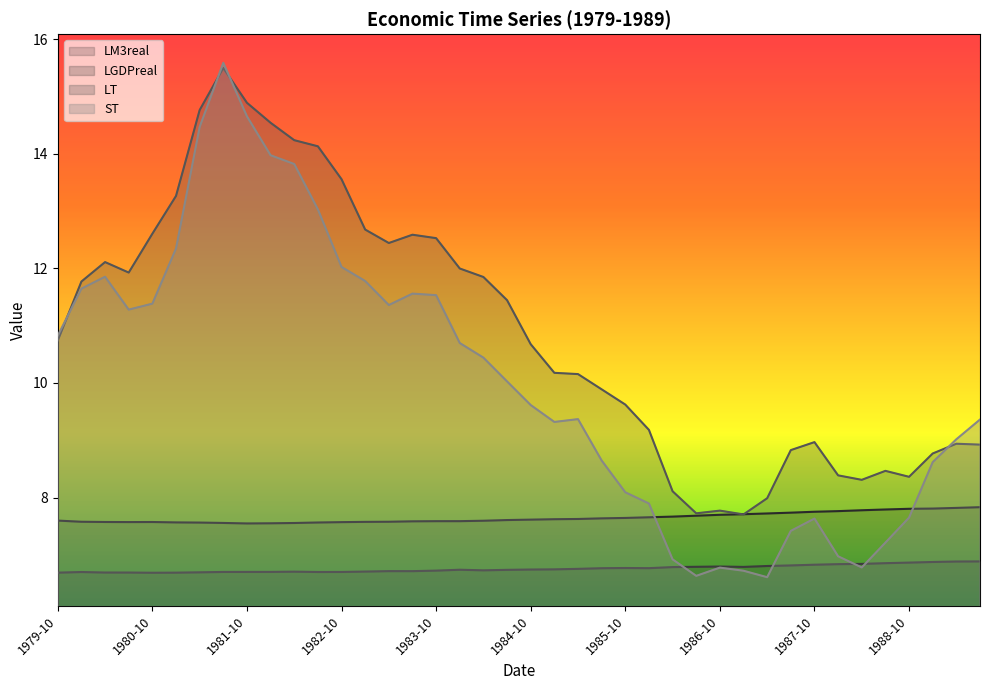

What is the average value of the LT series?

10.9